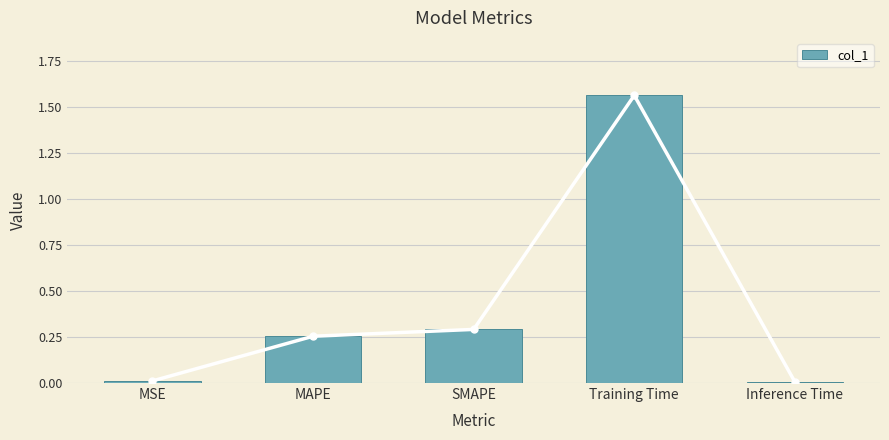

What is the approximate value at MAPE?

0.3